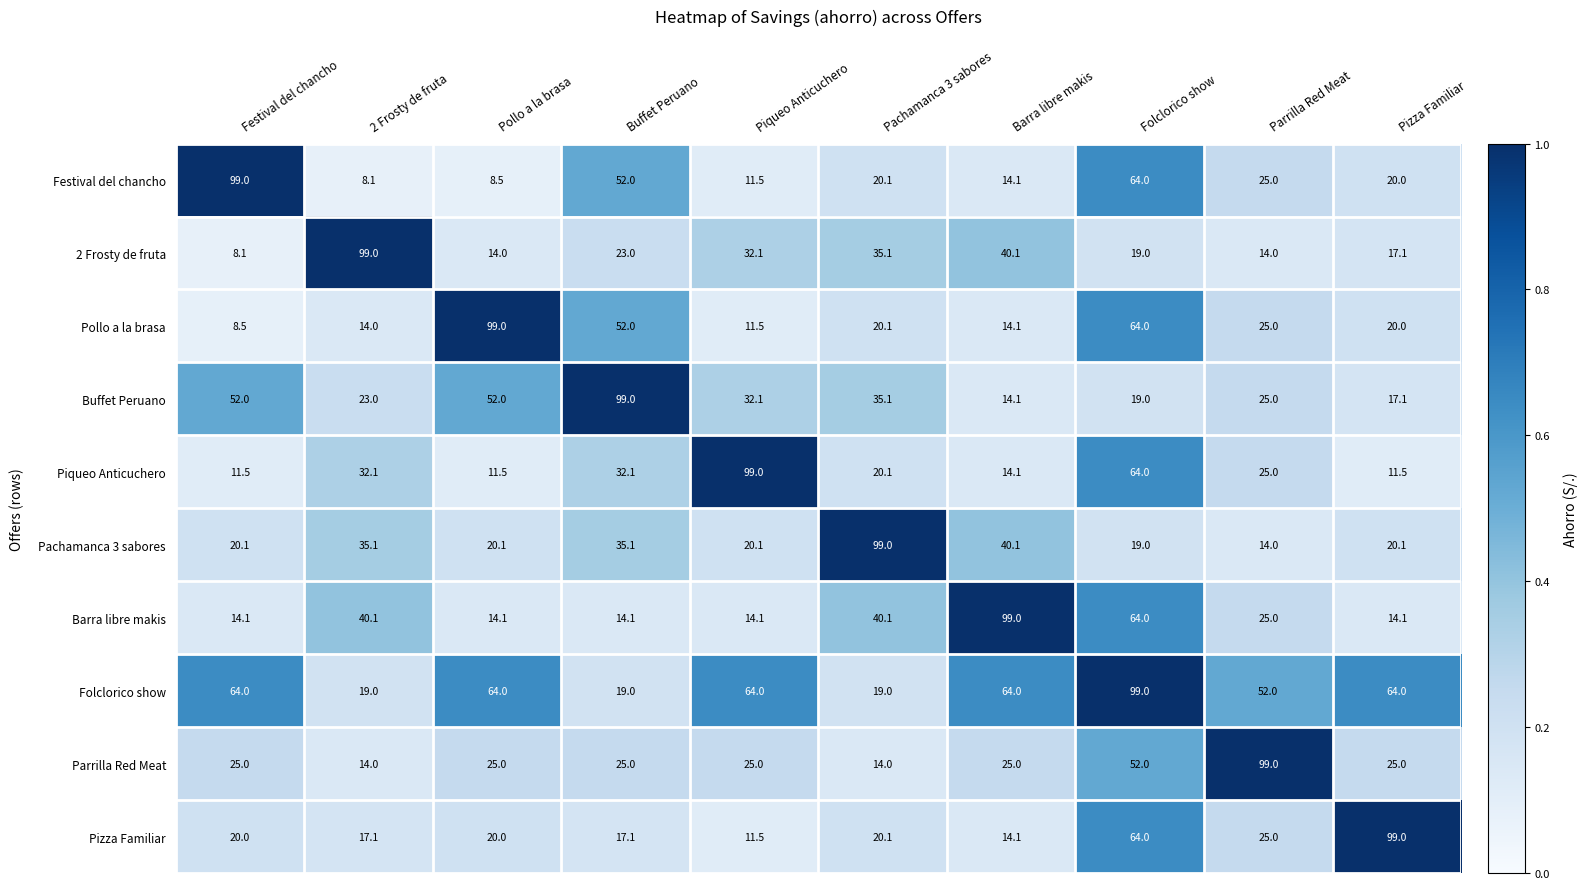

At Festival del chancho, list the series in order from largest to smallest.

Festival del chancho, Folclorico show, Buffet Peruano, Parrilla Red Meat, Pachamanca 3 sabores, Pizza Familiar, Barra libre makis, Piqueo Anticuchero, Pollo a la brasa, 2 Frosty de fruta